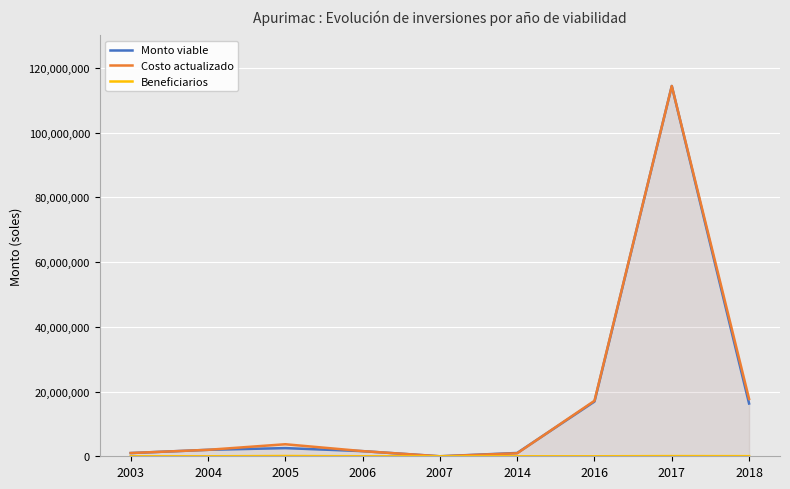

Rank the series by their maximum value, from highest to lowest.

Monto viable, Costo actualizado, Beneficiarios